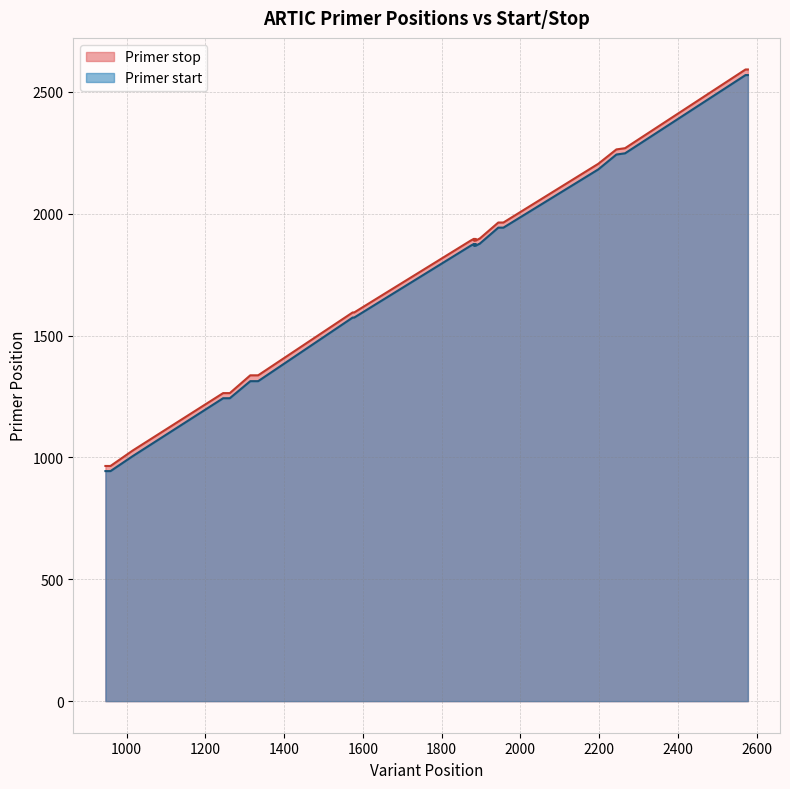

List the series in order of their peak value, highest first.

Primer stop, Primer start